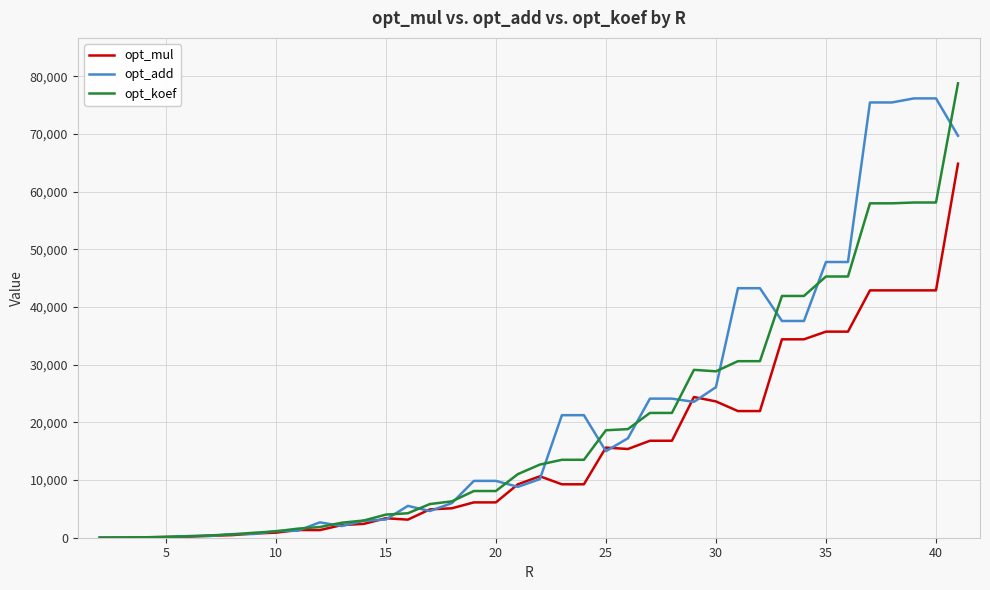

What is the maximum value for opt_add?

76150